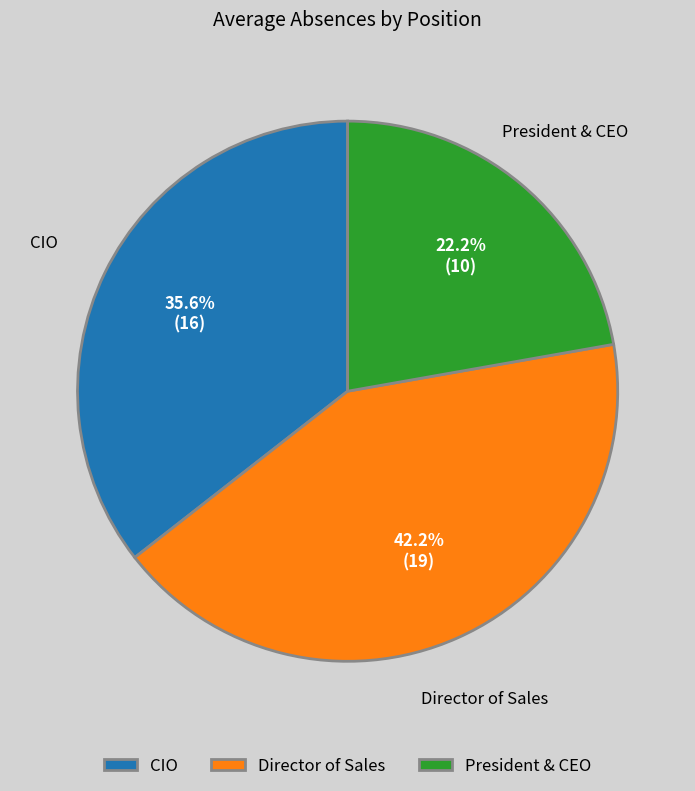

Which slice is the smallest?

President & CEO